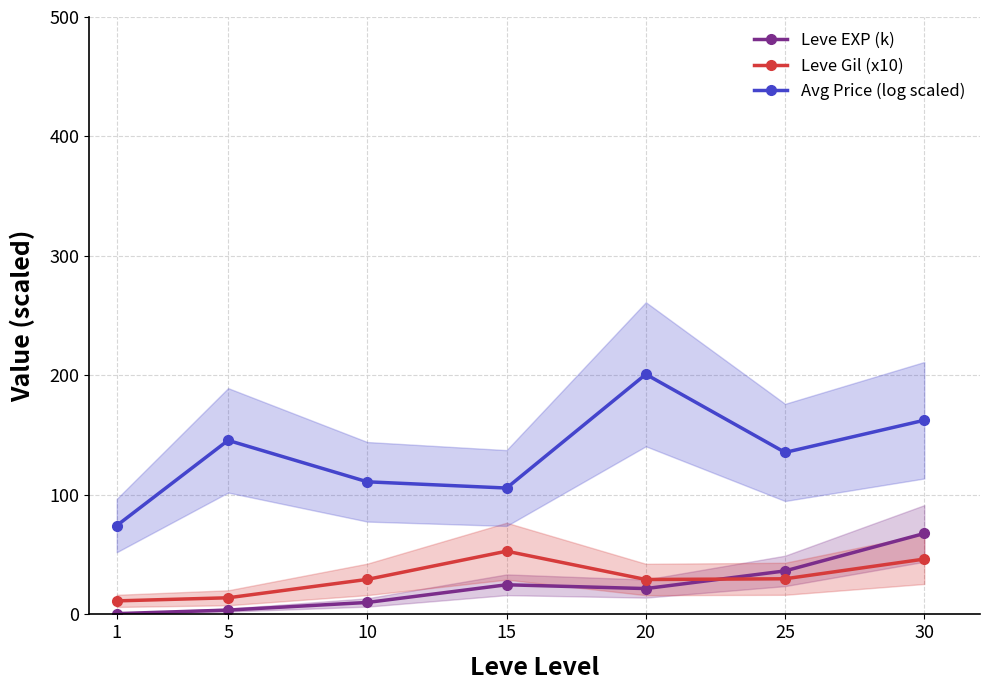

Is the value of Leve Gil (x10) at 1 greater than the value of Avg Price (log scaled) at 25?

No